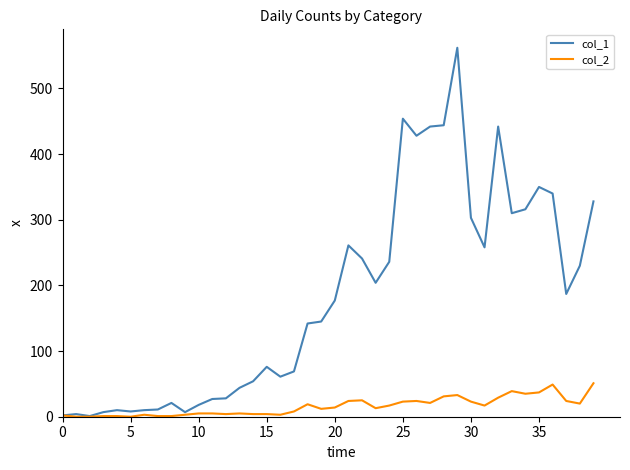

Which series has the widest spread of values?

col_1